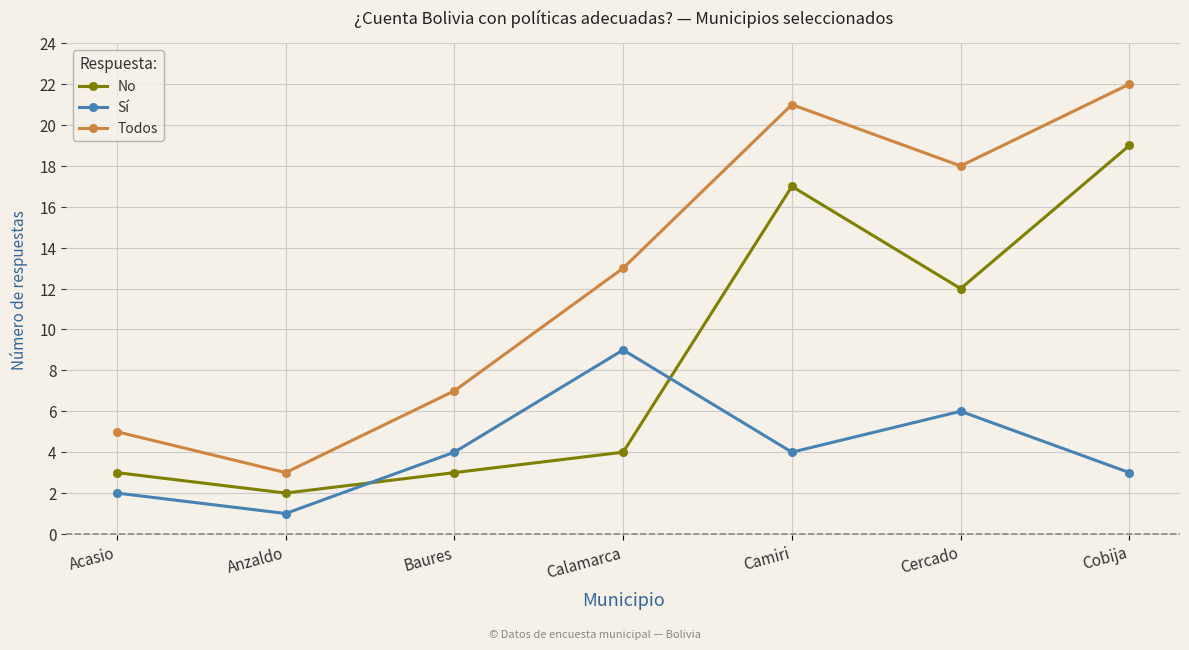

What is the smallest value displayed?

1